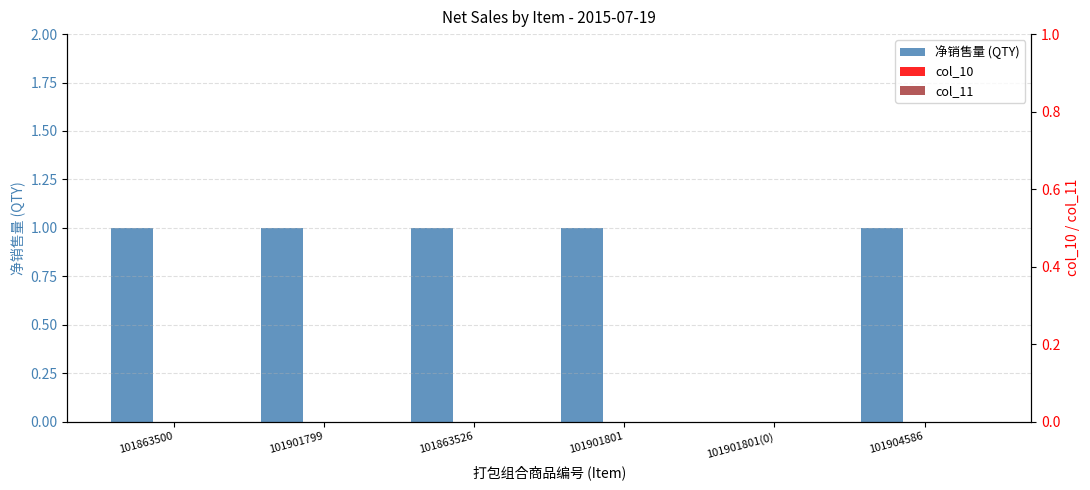

At which category does the chart reach its minimum across all series?

101901801(0)